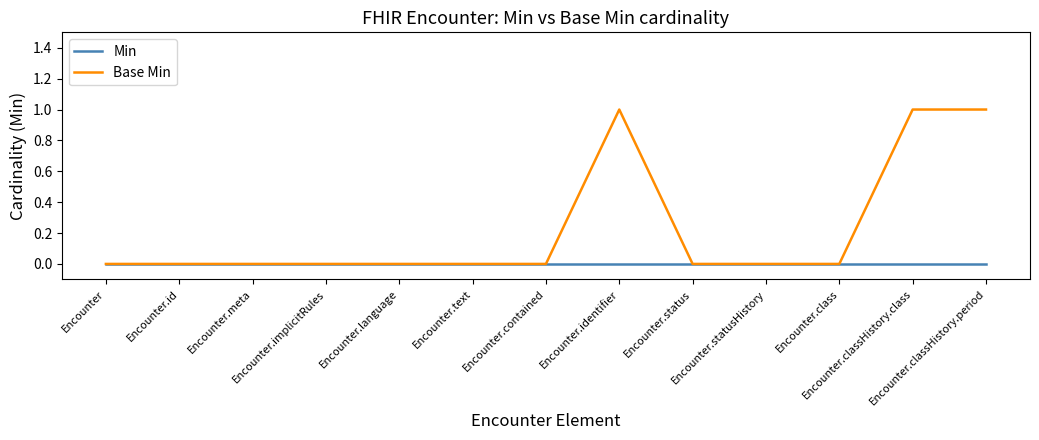

What position from the right is Encounter.language?

9